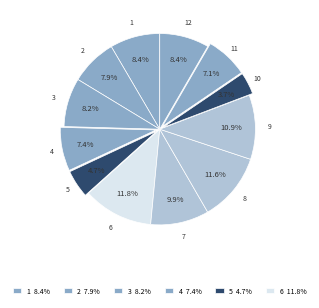

How many segments does this pie chart have?

12